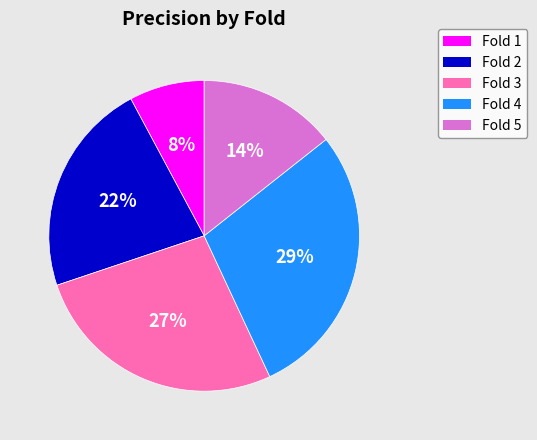

Which slice is the largest?

Fold 4